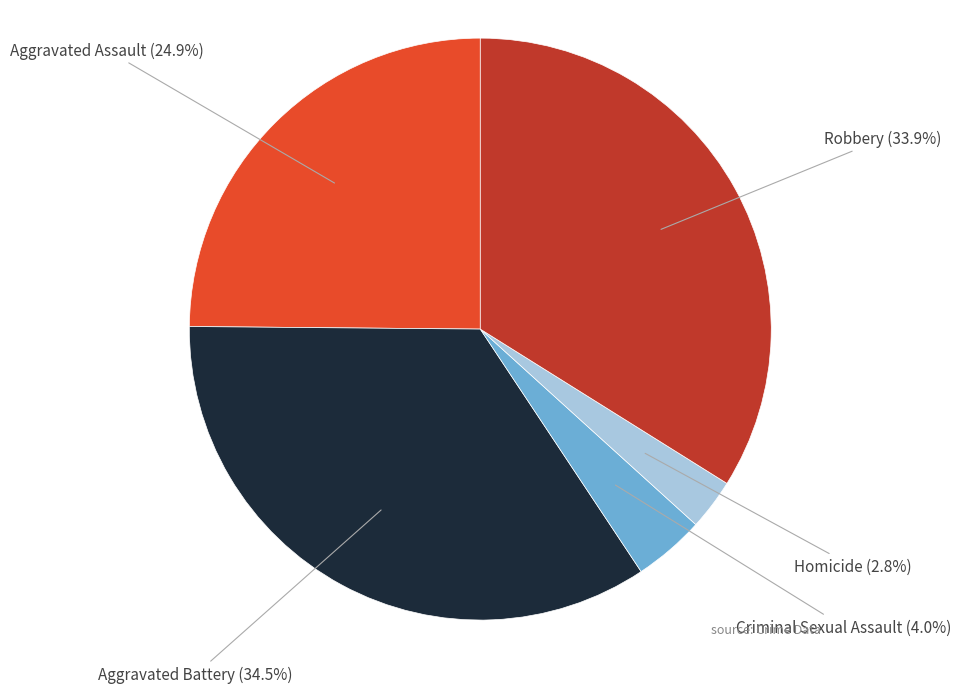

How many slices are in this pie chart?

5